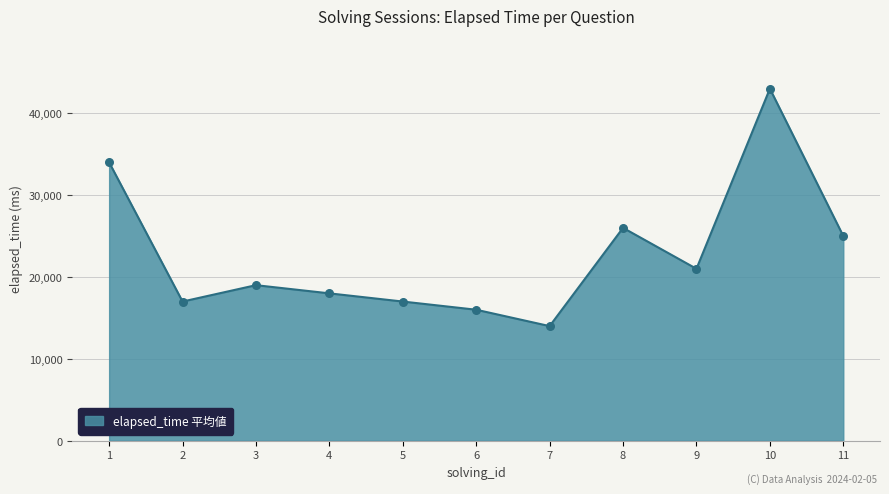

What is the change in value from 7 to 11?

+11000